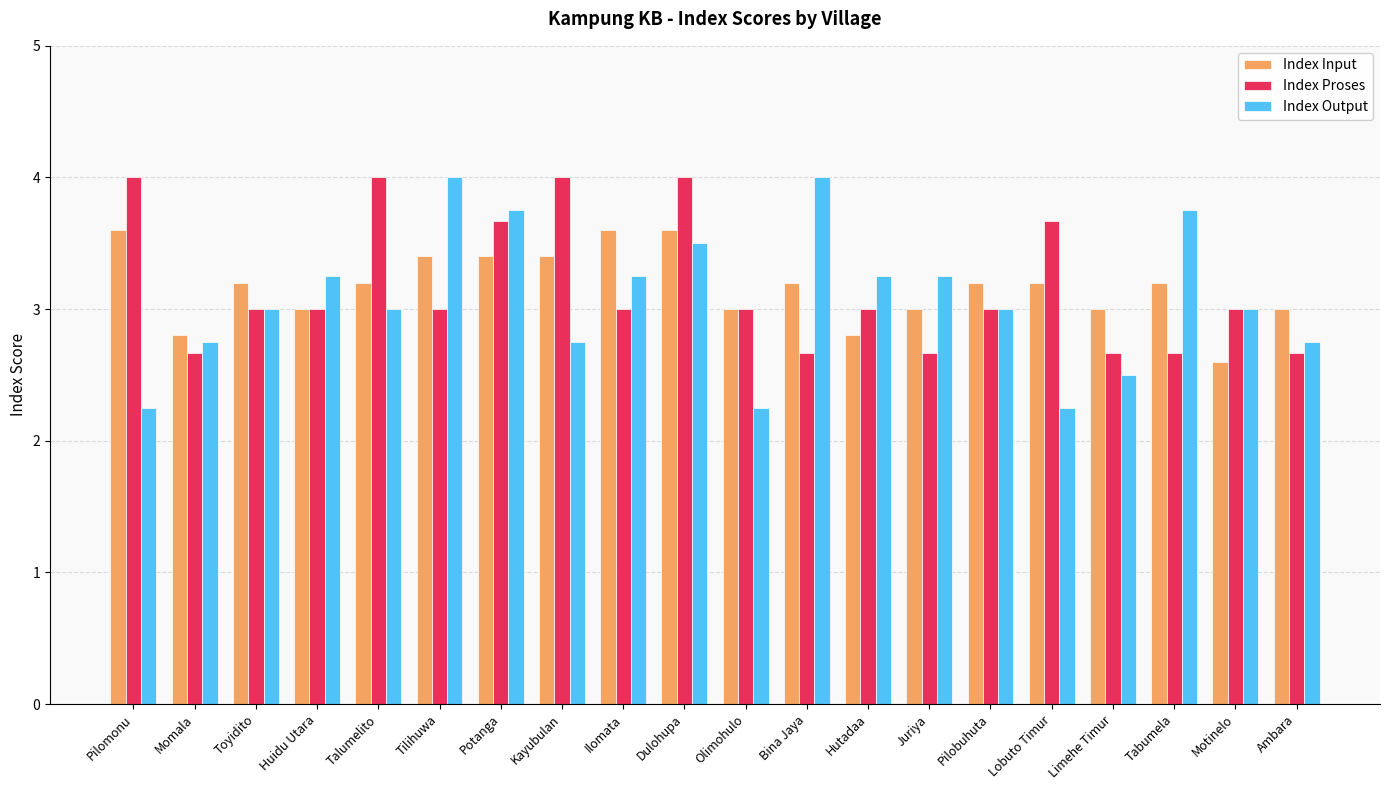

At which category is the sum across all series the highest?

Dulohupa